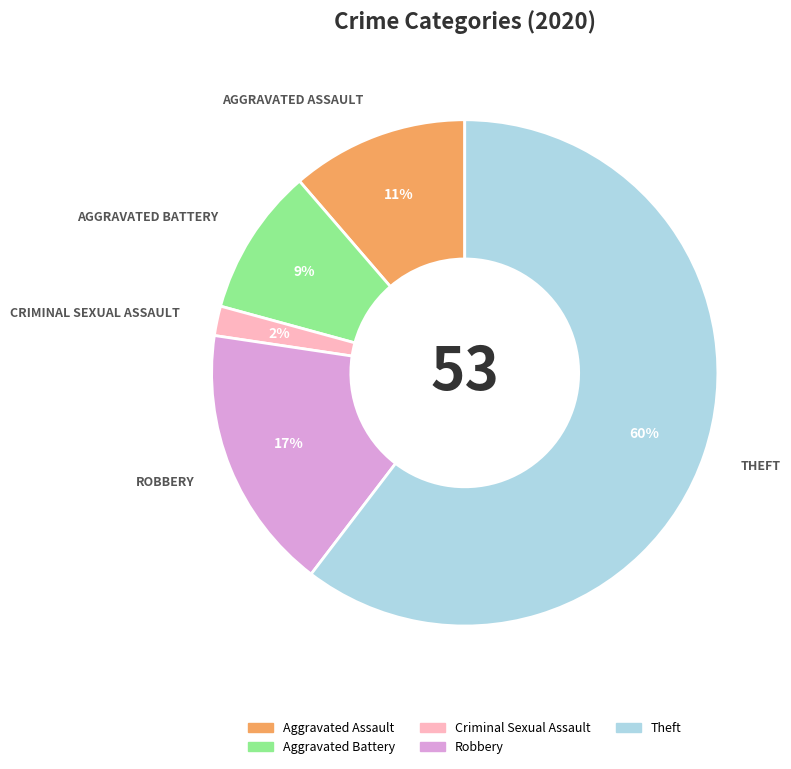

Is there any slice that represents more than half of the pie?

Yes